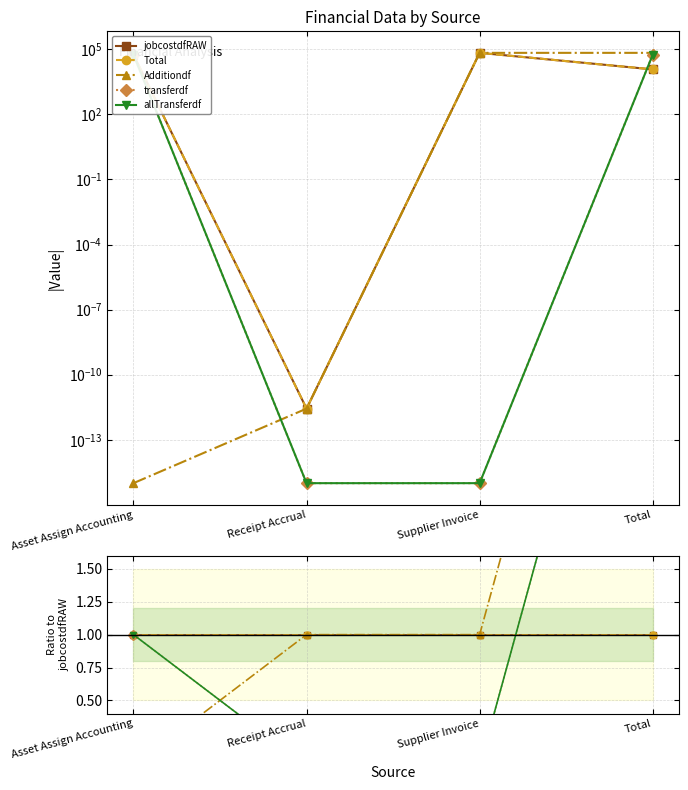

What is the label of the 1st point from the right?

Total